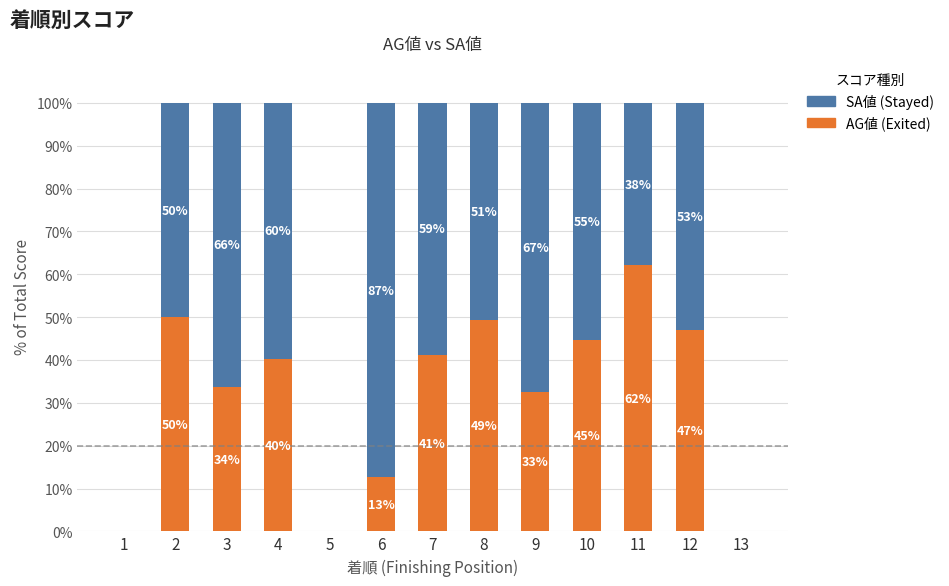

What is the total value across all series at 6?

100.0